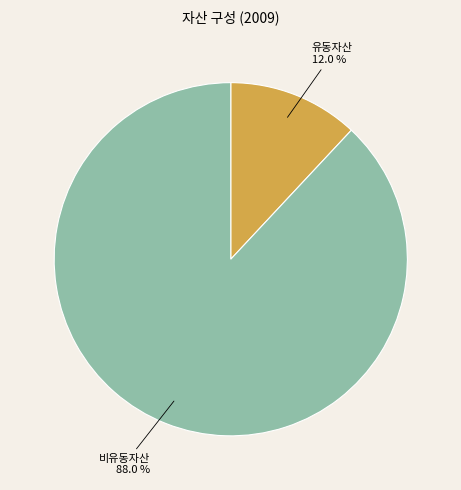

To the nearest percent, what is the difference between the largest and smallest slice percentages?

76%